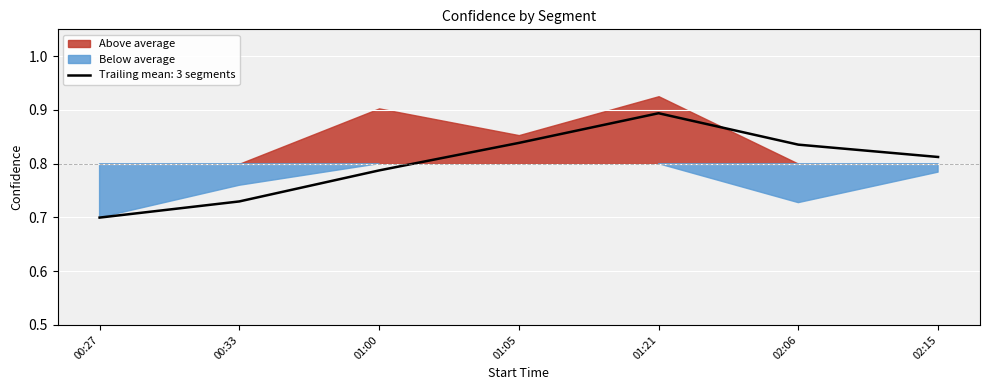

Which category has the highest value in the Trailing mean: 3 segments series?

01:21